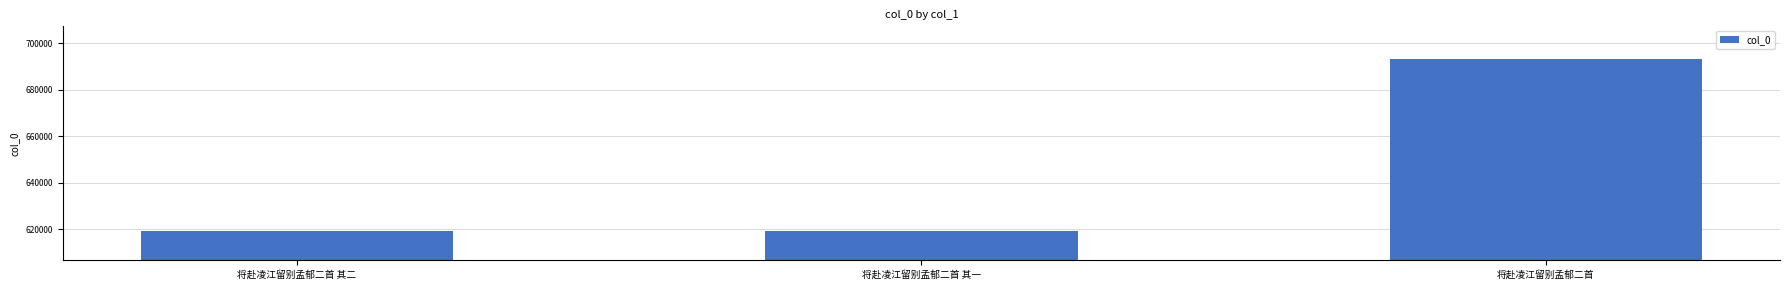

What is the difference between the values at 将赴凌江留别孟郁二首 其一 and 将赴凌江留别孟郁二首?

74176